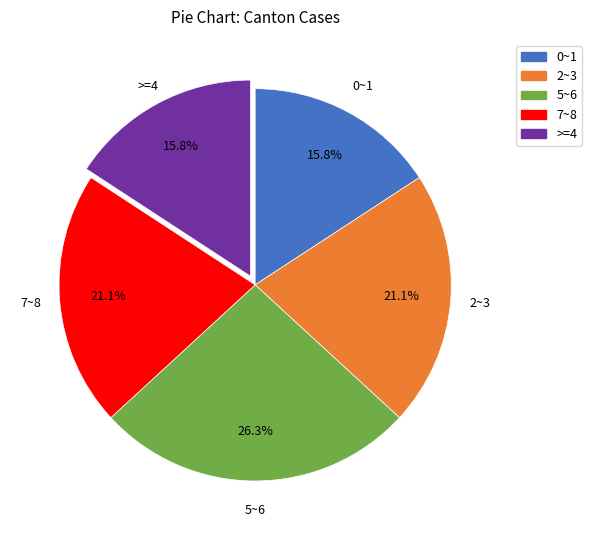

Combined, what portion of the pie is 5~6 and 0~1?

42.1%